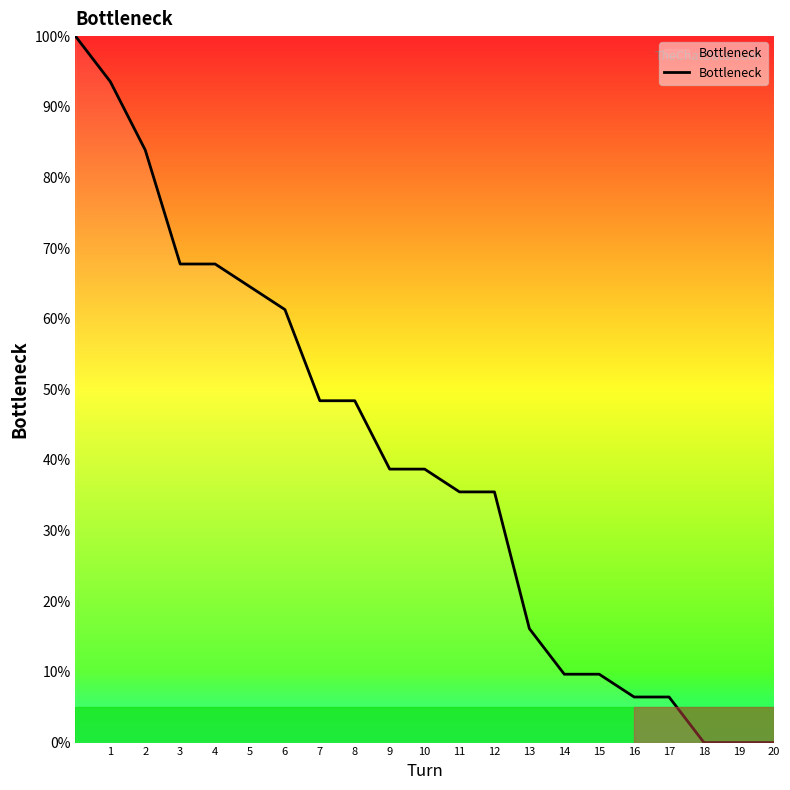

What is the greatest value displayed?

100.0